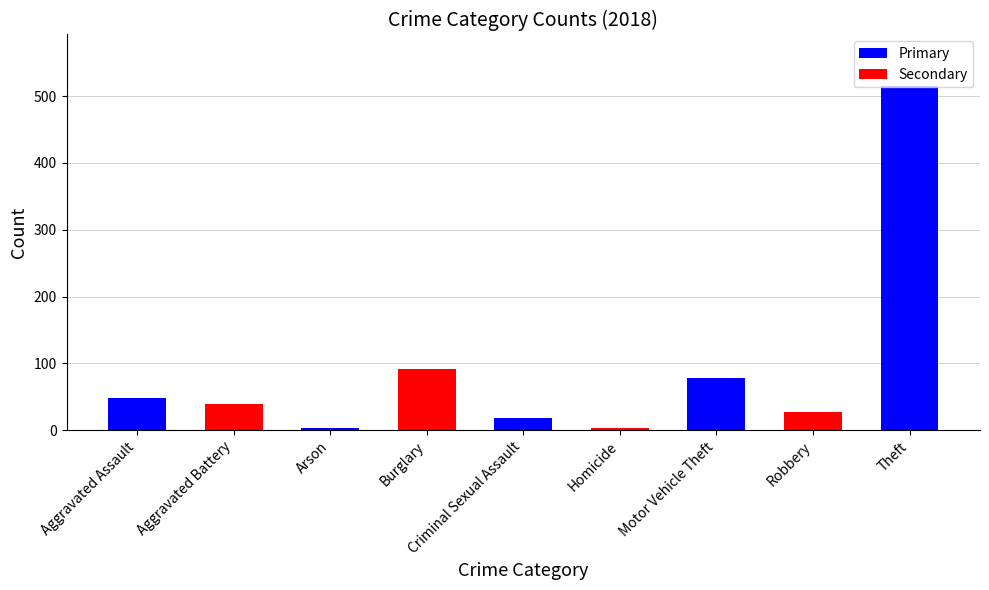

How many data points does each series have?

9